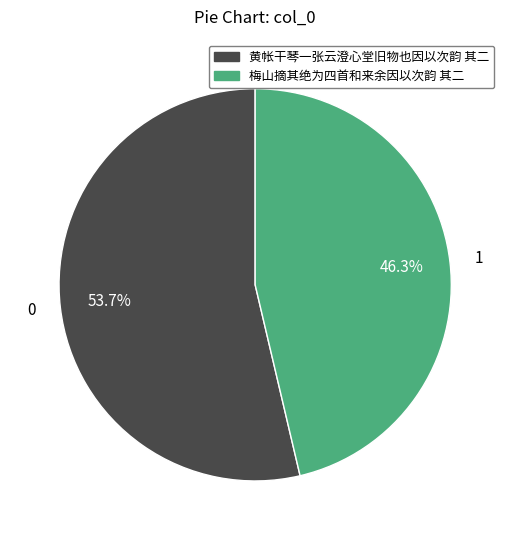

How many segments does this pie chart have?

2